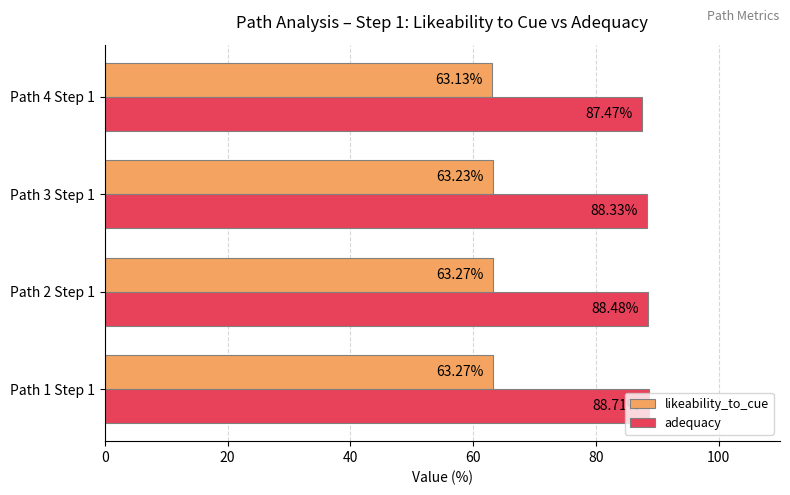

What is the spread (max minus min) of values at Path 3 Step 1?

25.1